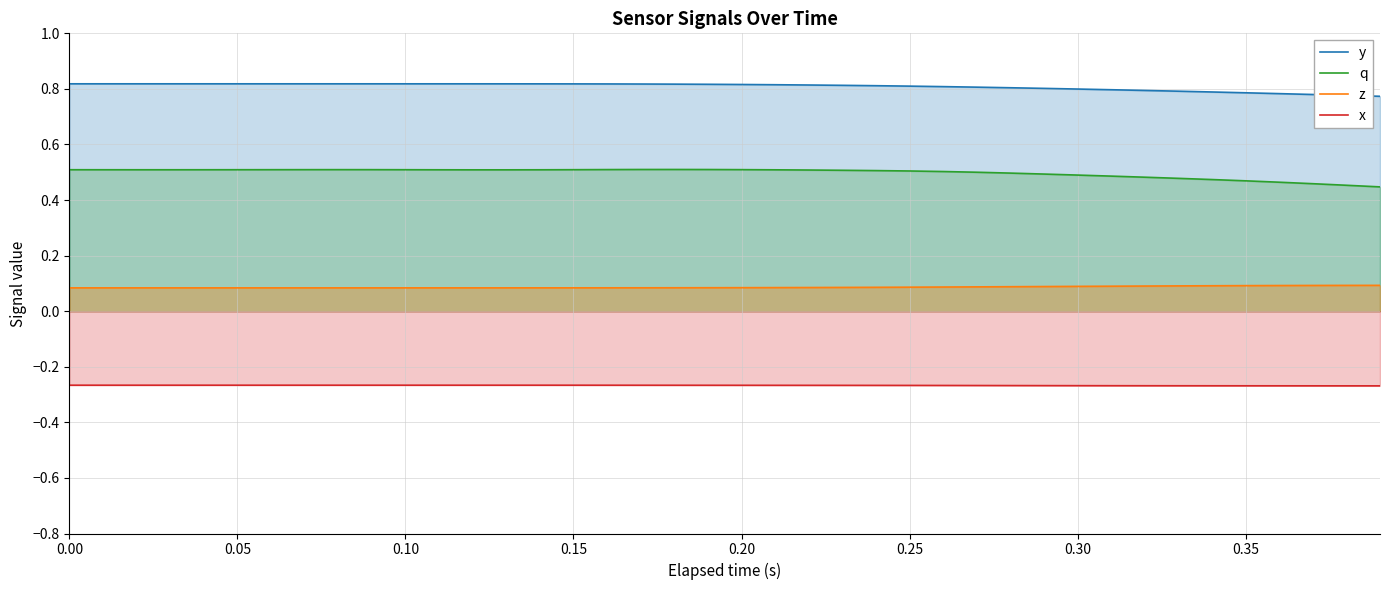

What is the smallest value displayed?

-0.3